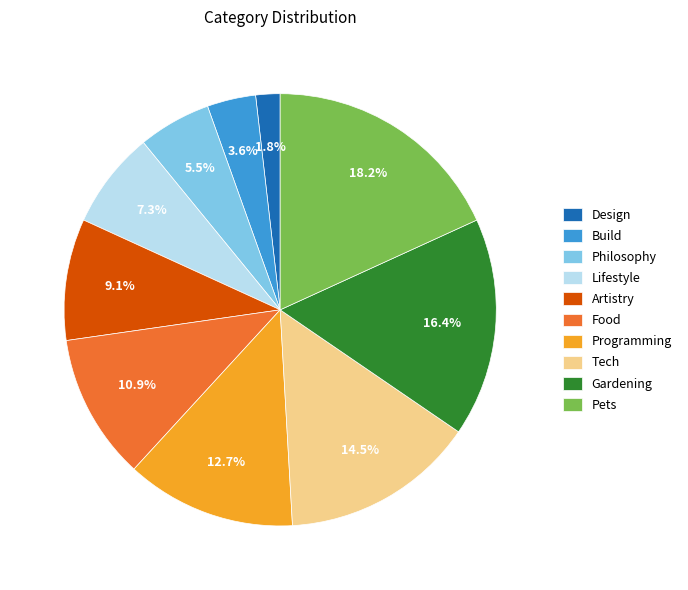

Does Tech represent more than half of the total?

No